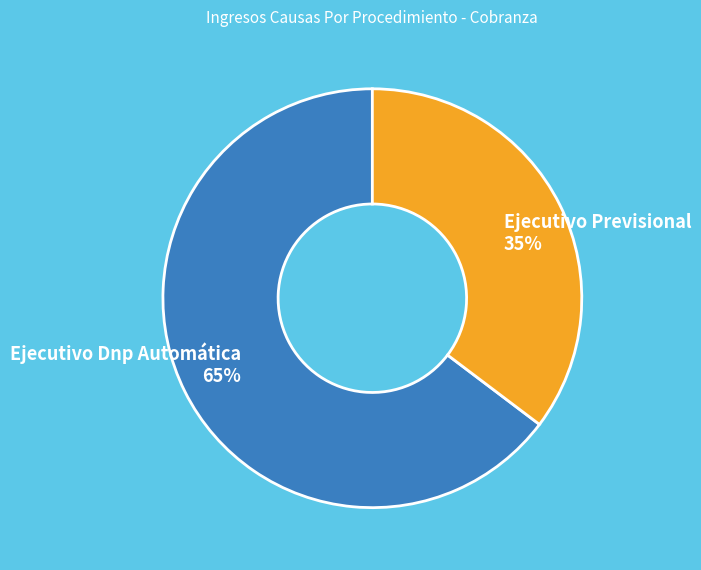

Combined, do Ejecutivo Dnp Automática and Ejecutivo Previsional account for over 50%?

Yes